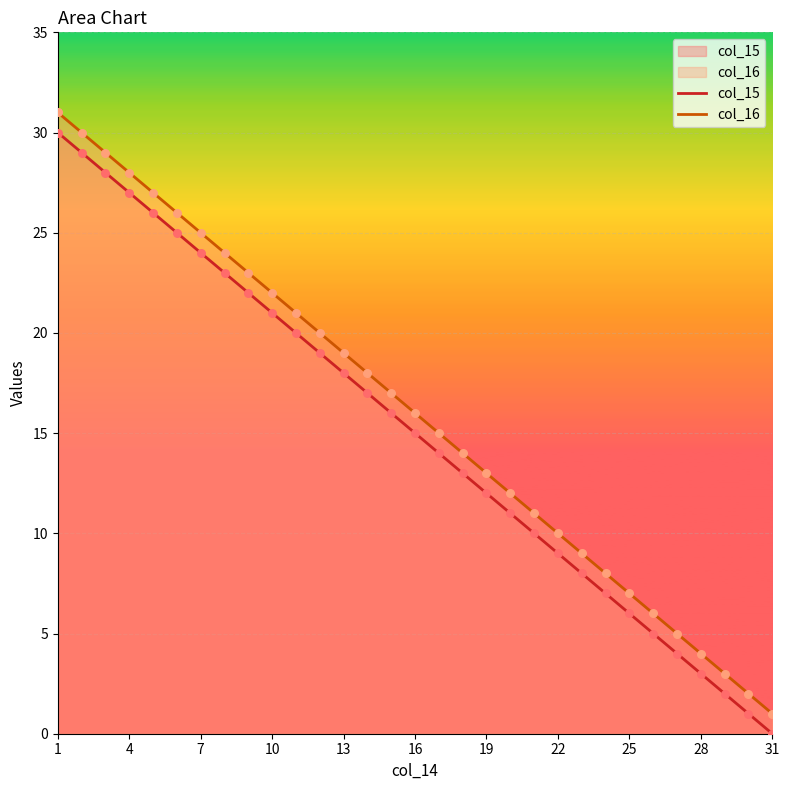

Which series reaches the minimum Y coordinate?

col_15